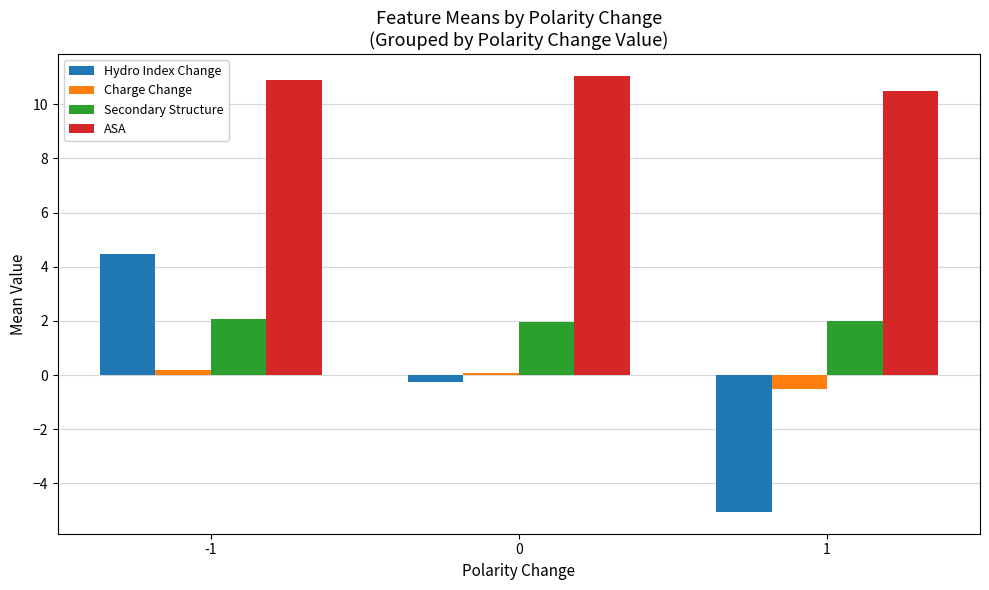

What is the difference between the ASA values at -1 and 0?

0.2